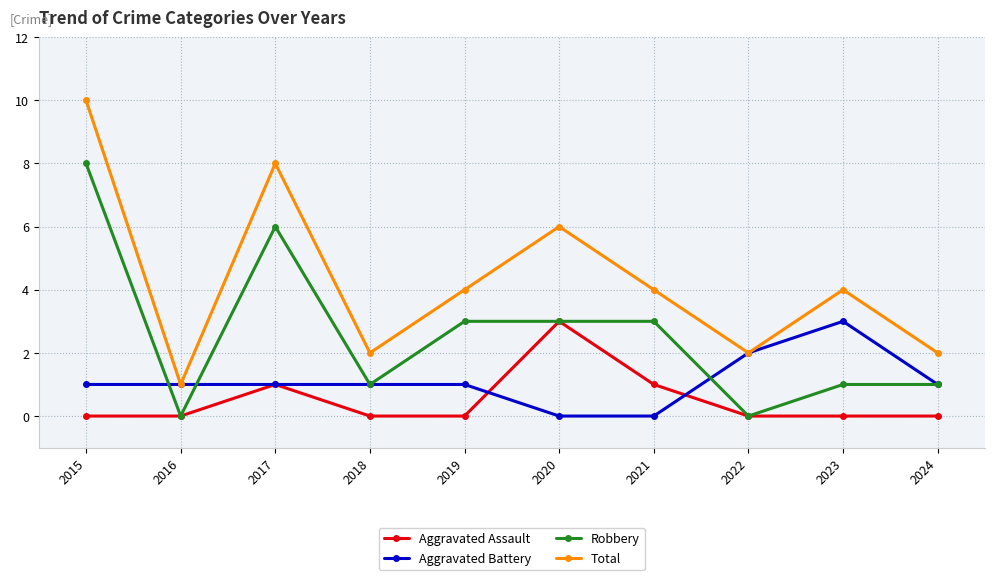

Reading left to right, extract all data points from this chart.

Aggravated Assault: 0	0	1	0	0	3	1	0	0	0
Aggravated Battery: 1	1	1	1	1	0	0	2	3	1
Robbery: 8	0	6	1	3	3	3	0	1	1
Total: 10	1	8	2	4	6	4	2	4	2